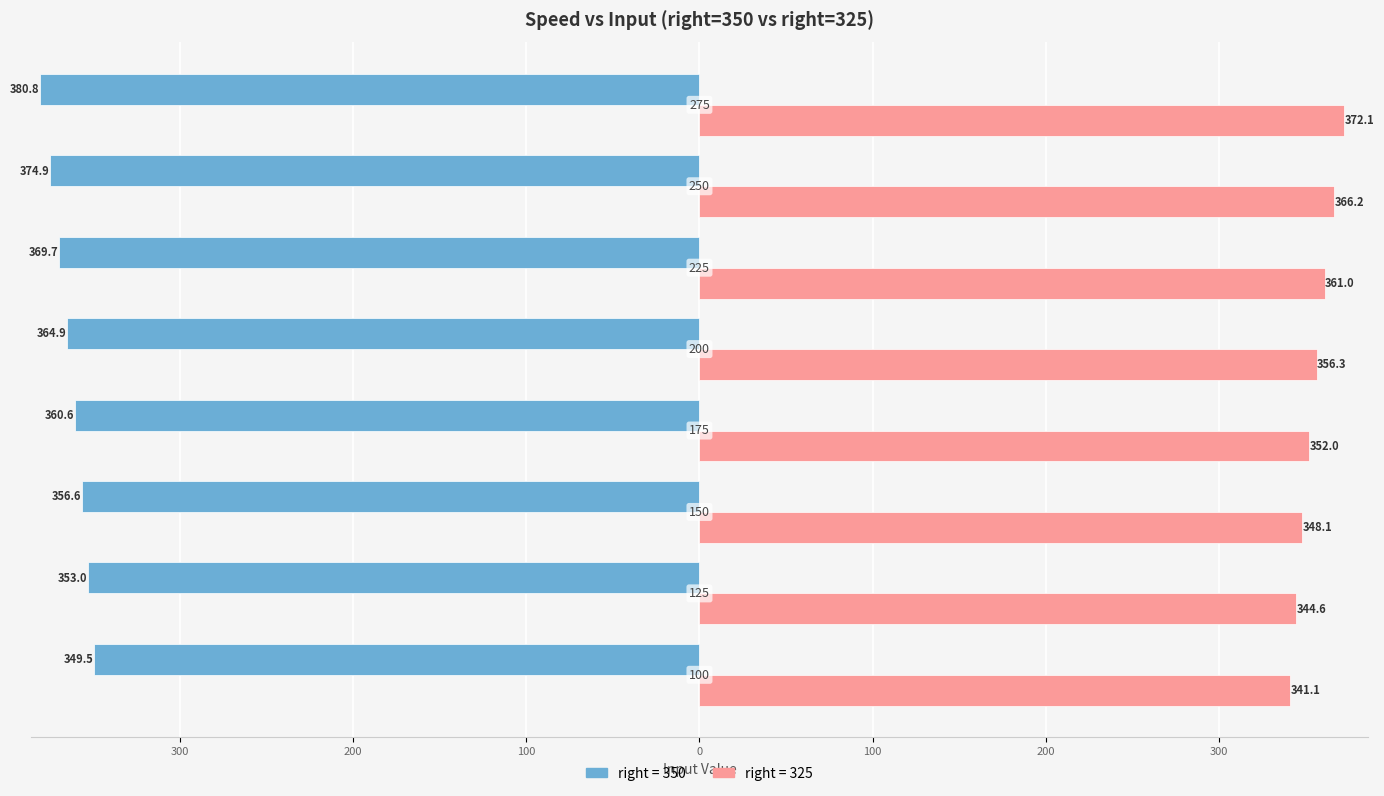

Reading left to right, extract all data points from this chart.

right = 350: -349.5	-353.0	-356.6	-360.6	-364.9	-369.7	-374.9	-380.8
right = 325: 341.1	344.6	348.1	352.0	356.3	361.0	366.2	372.1